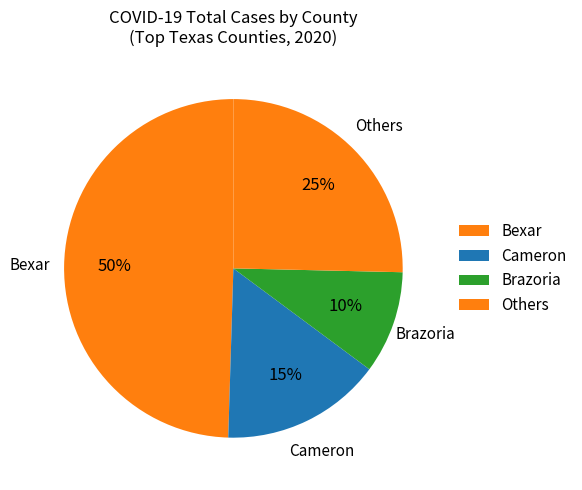

How many slices are in this pie chart?

4